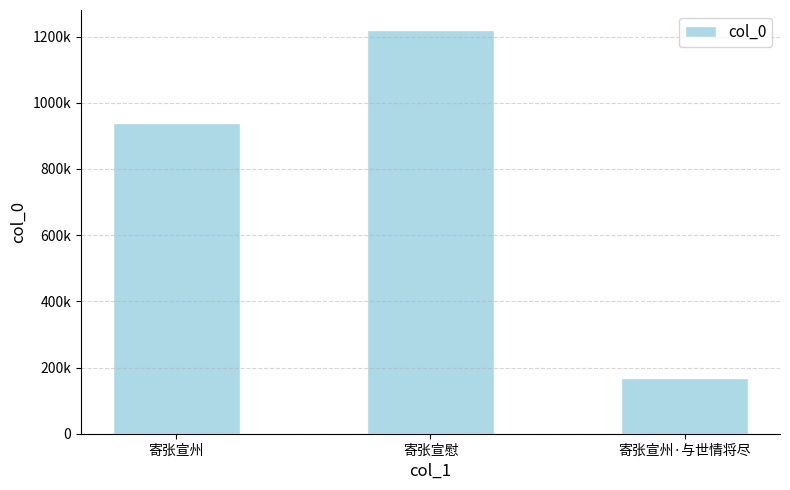

Rank the categories by value from highest to lowest.

寄张宣慰, 寄张宣州, 寄张宣州·与世情将尽